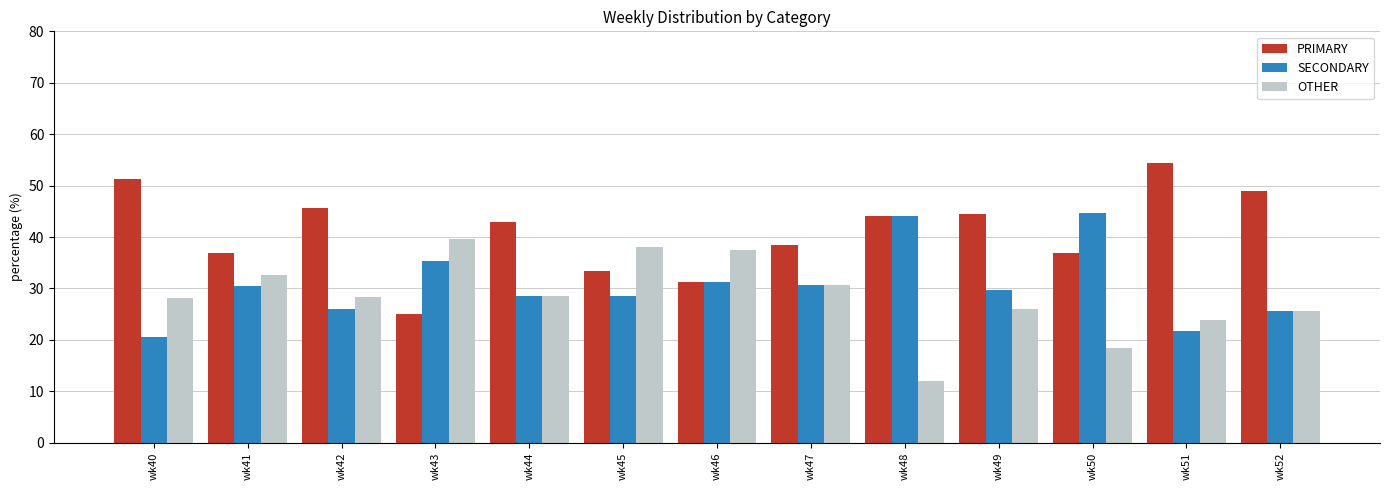

What is the highest value of the PRIMARY series?

54.3